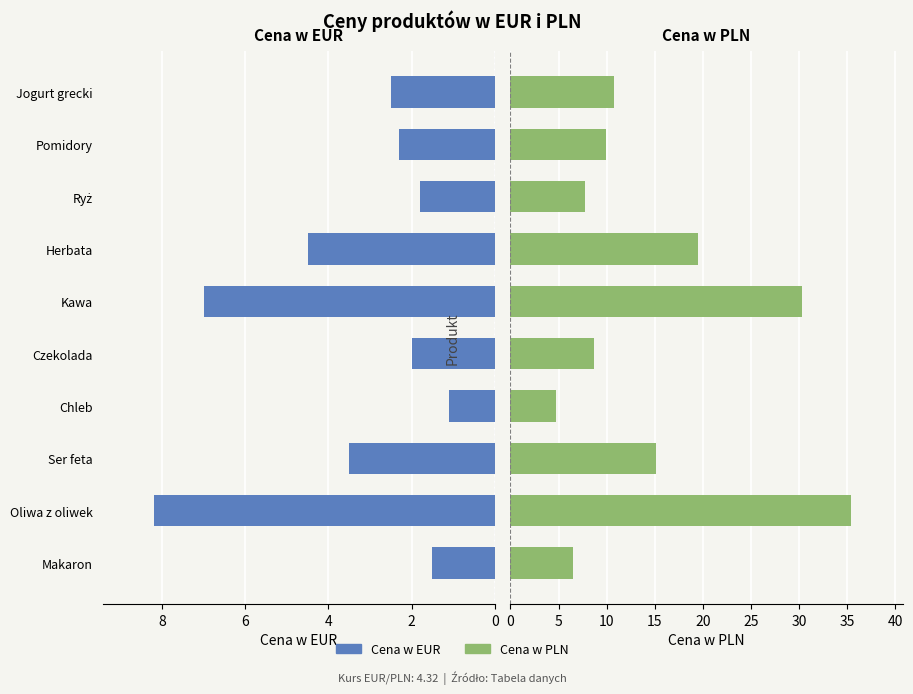

What is the value of the Cena w EUR bar at the 1st from the left?

1.5